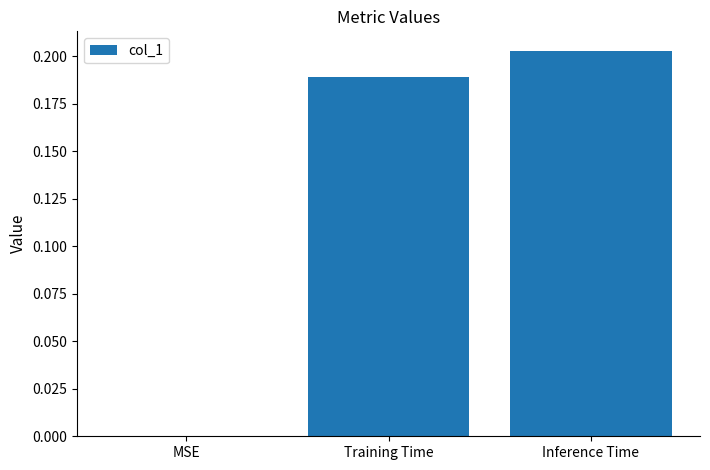

How many categories are shown in the chart?

3